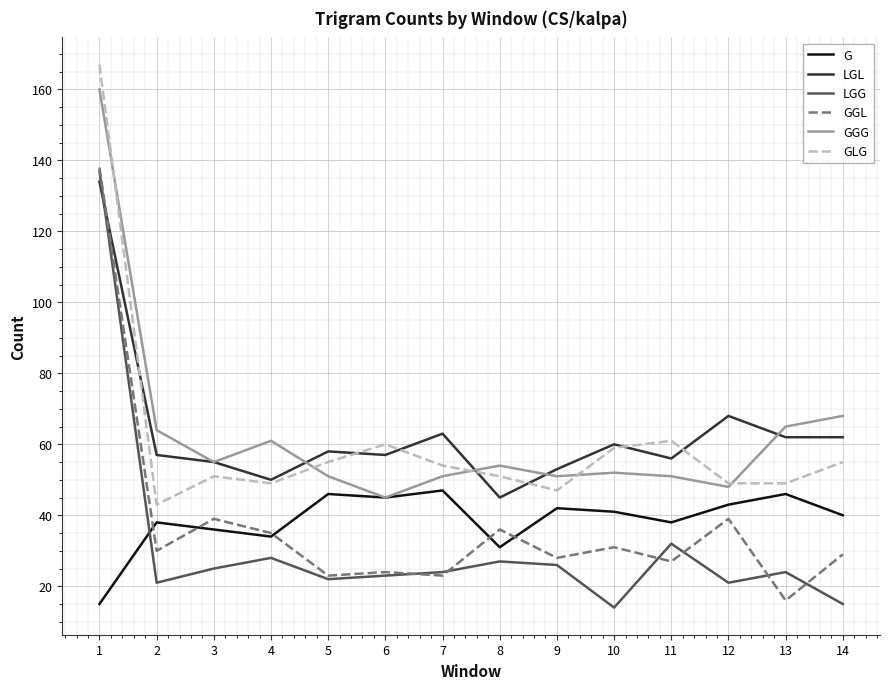

What is the total value across all series at 14?

269